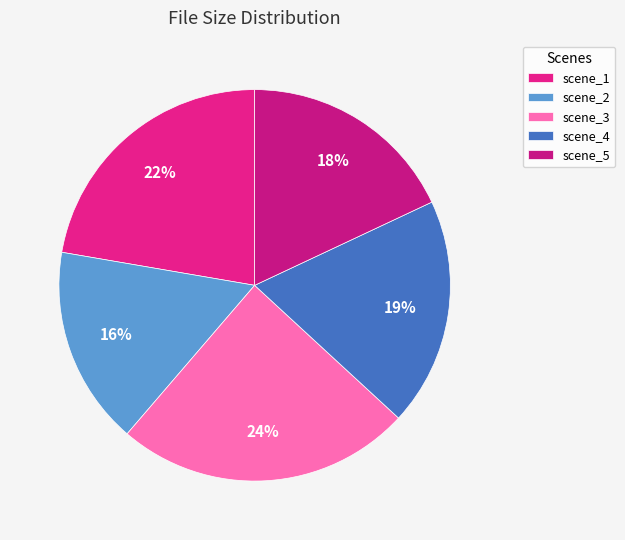

To the nearest percent, what percentage of the pie is scene_4?

19%